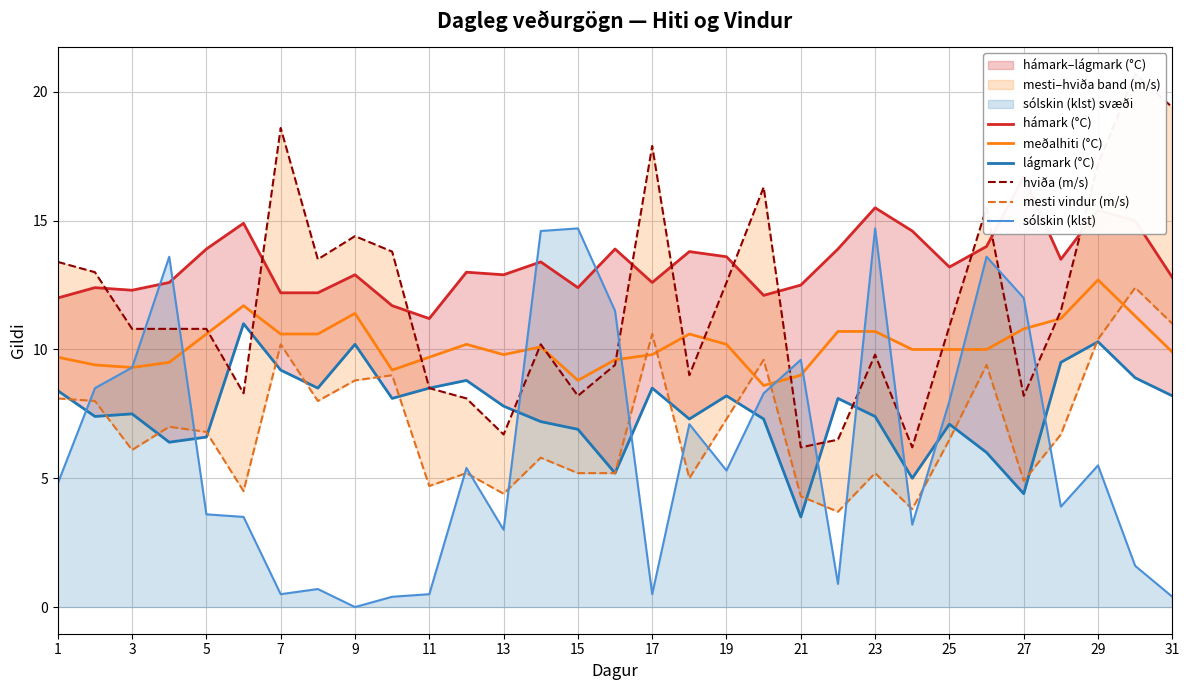

How many values in the lágmark (°C) series are below 7?

8